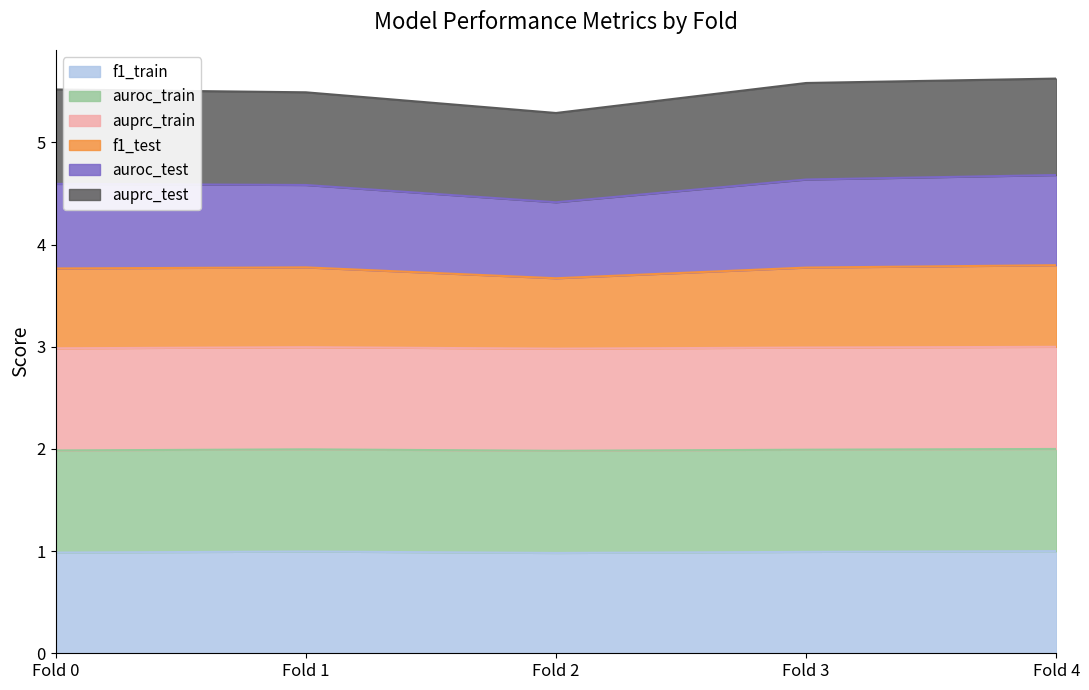

True or false: f1_train has a value of 1.0 at Fold 0.

True